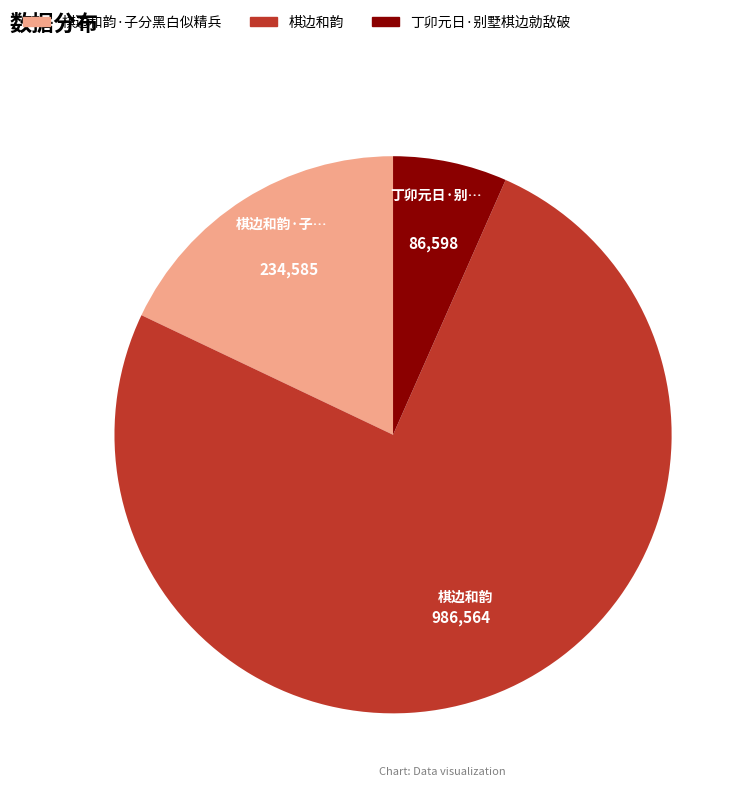

What is the ratio of the value at 棋边和韵·子分黑白似精兵 to the value at 丁卯元日·别墅棋边勍敌破?

2.7